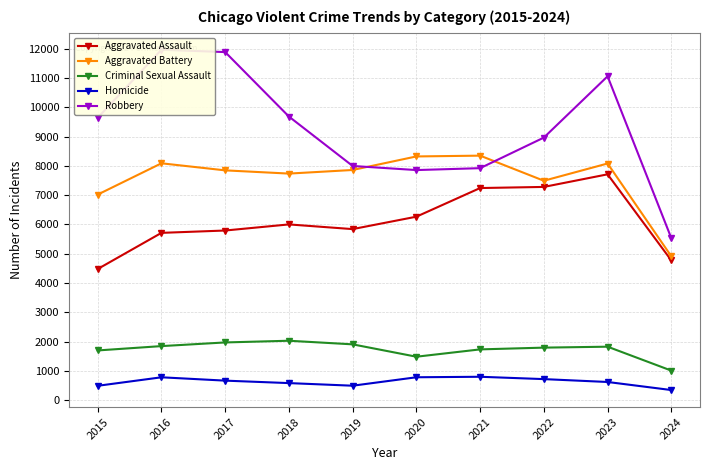

What is the sum of the Robbery values at 2024 and 2022?

14495